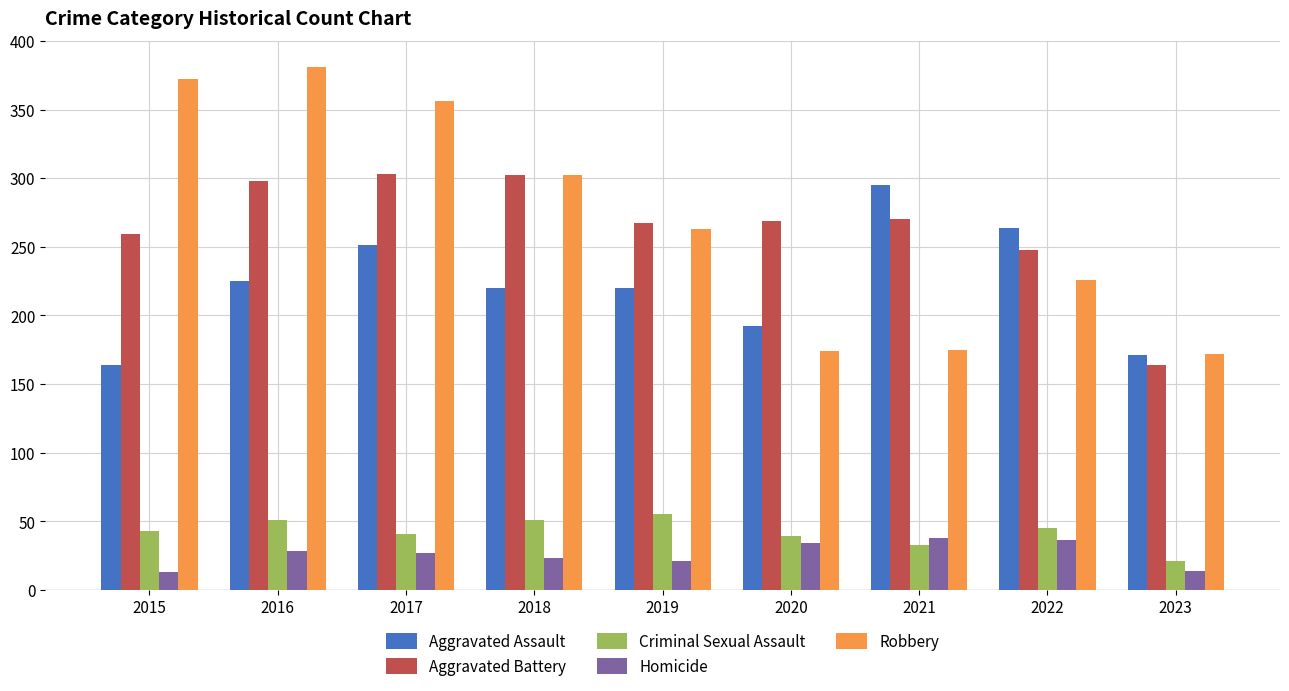

The value of Homicide at 2022 is 64. True or false?

False